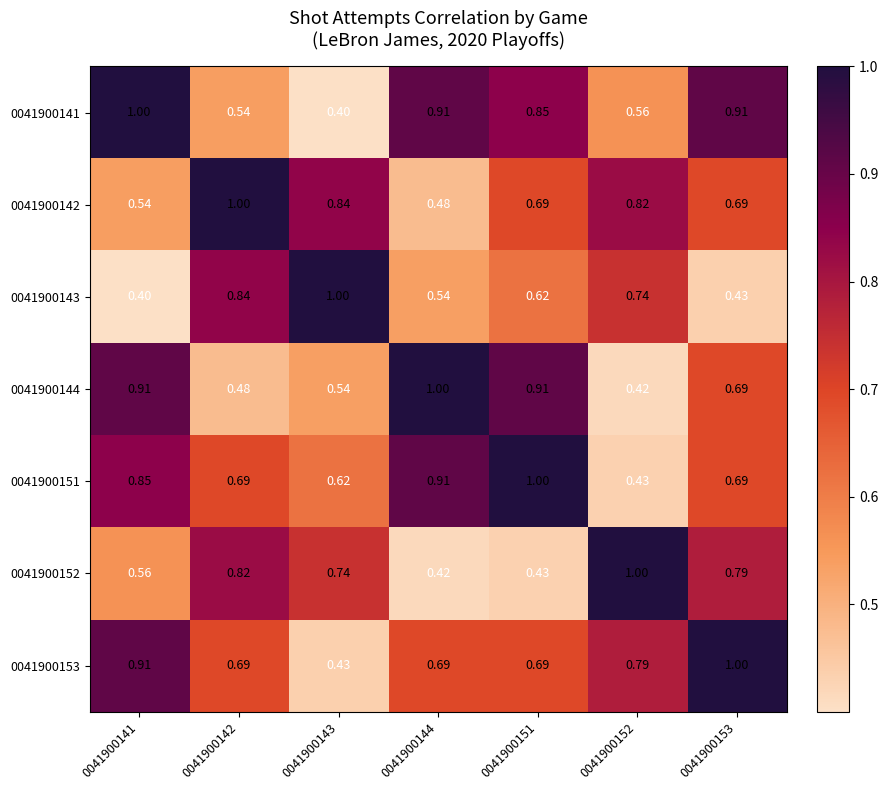

How many data points does each series have?

7